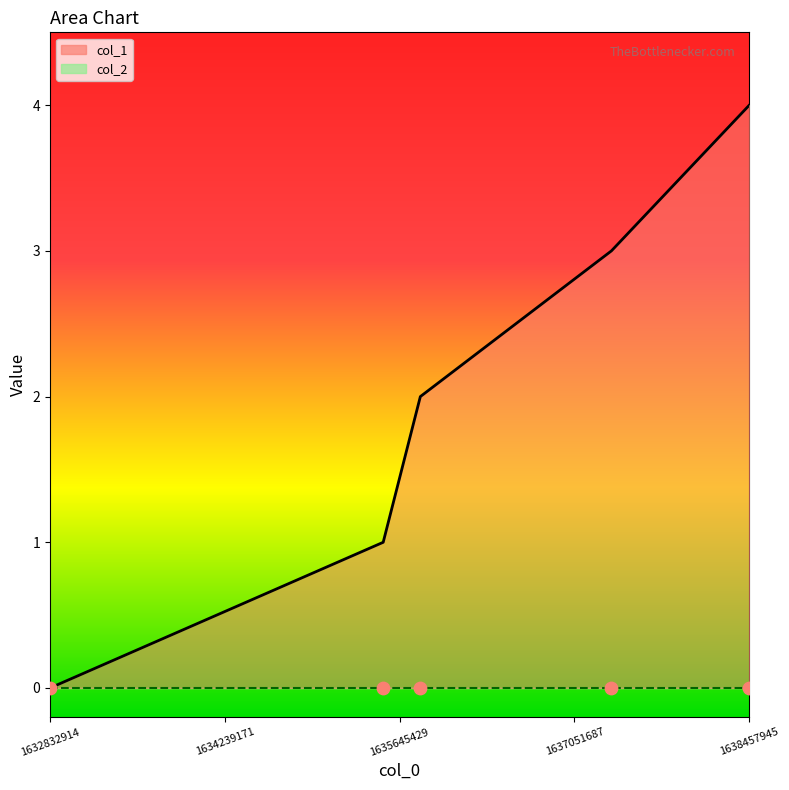

Which series contains the highest Y value?

col_1_line